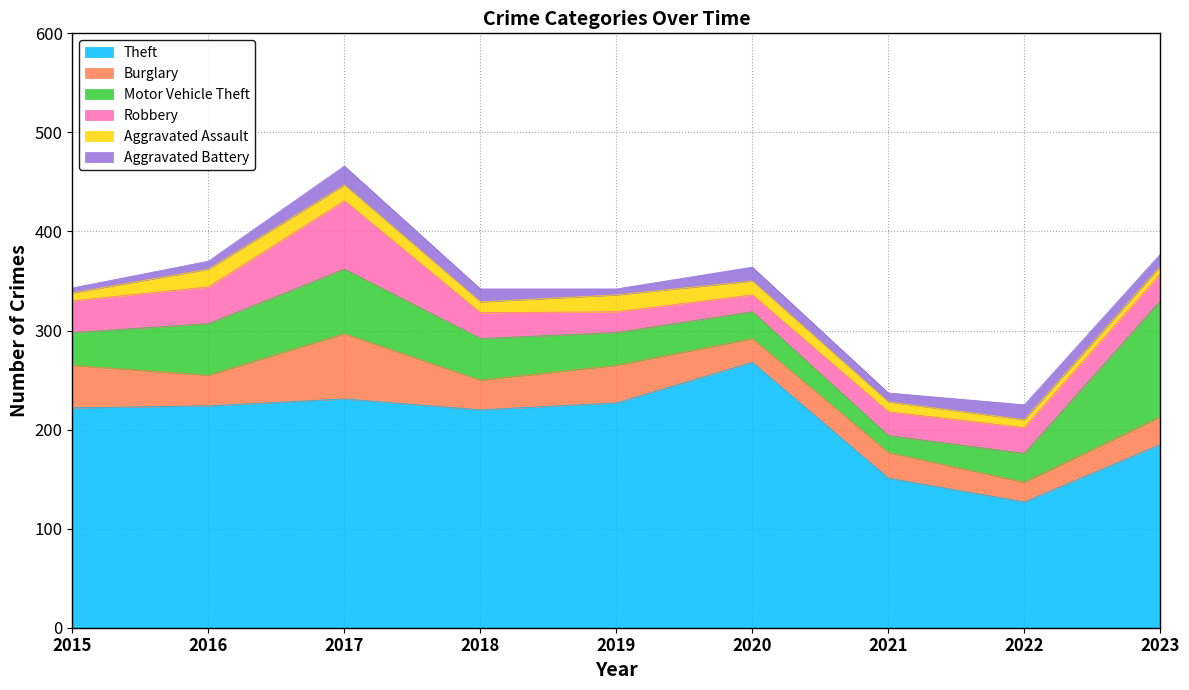

What is the sum of the Theft values at 2022 and 2021?

278